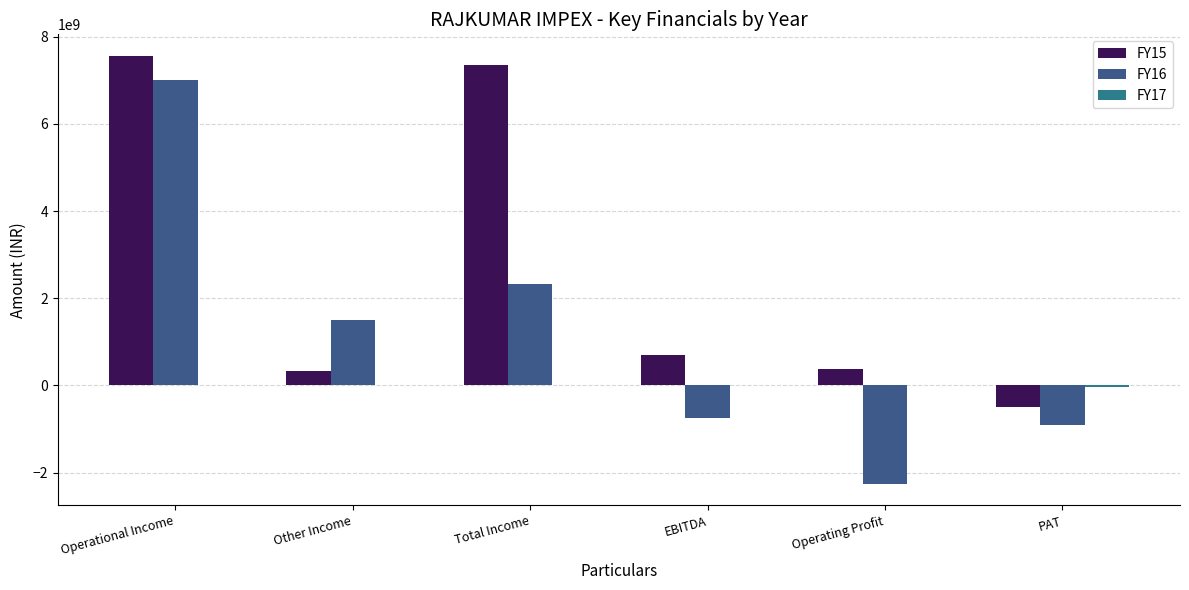

Is it true that FY15 equals -907692081 at PAT?

False